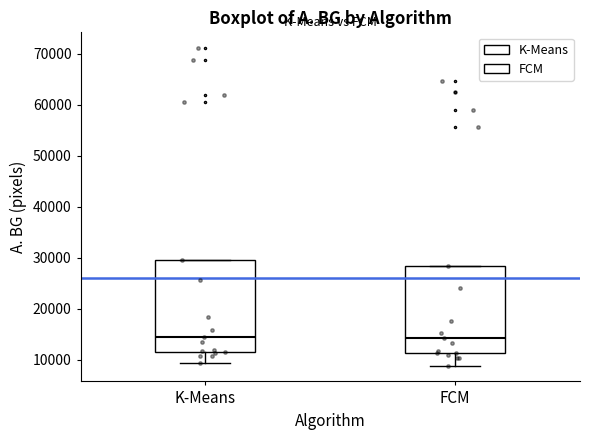

Reading left to right, transcribe this box plot: for each box, give where its median line is, the range the box spans, and where its two whiskers end, as read against the y-axis. The values are not printed on the chart, so give them approximately, as read against the axis.

K-Means: median 14000, box 12000 to 30000, whiskers 9000 to 30000
FCM: median 14000, box 11000 to 28000, whiskers 9000 to 28000